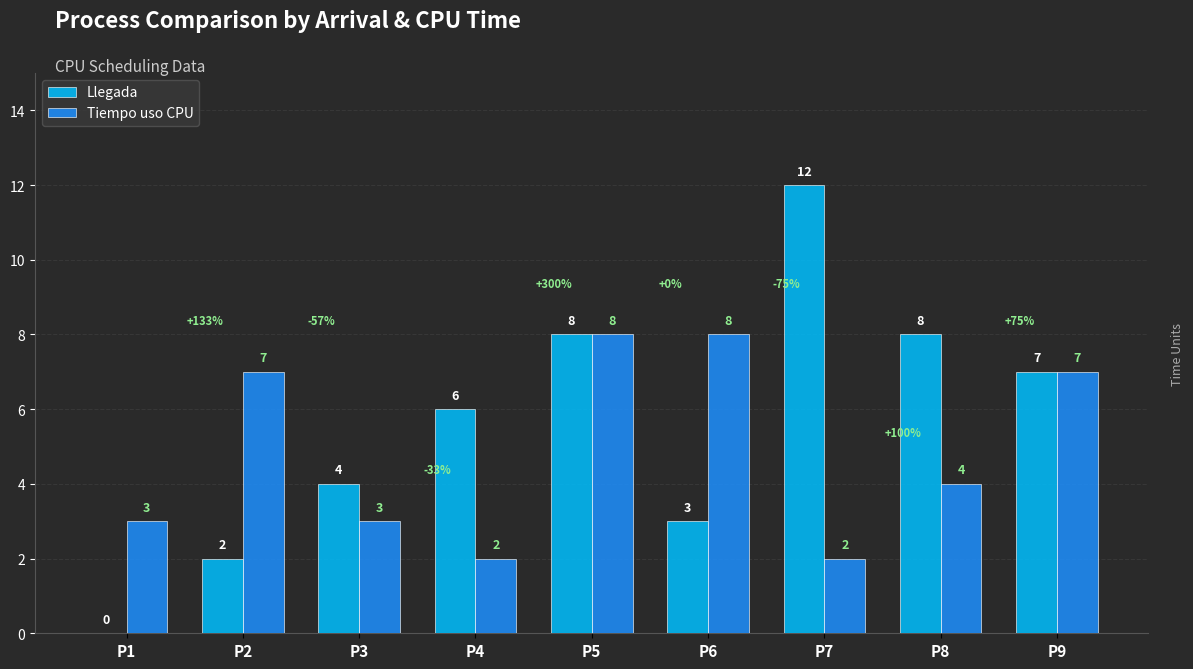

Does the chart contain stacked bars?

No